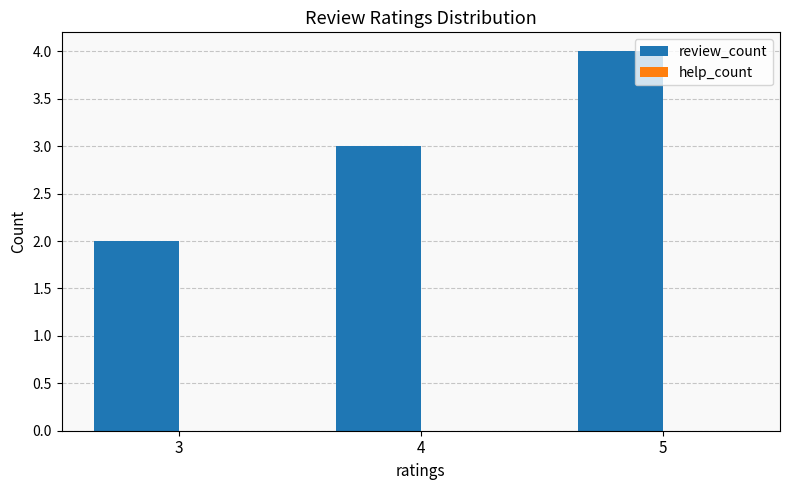

Rank the categories by value from lowest to highest.

3, 4, 5